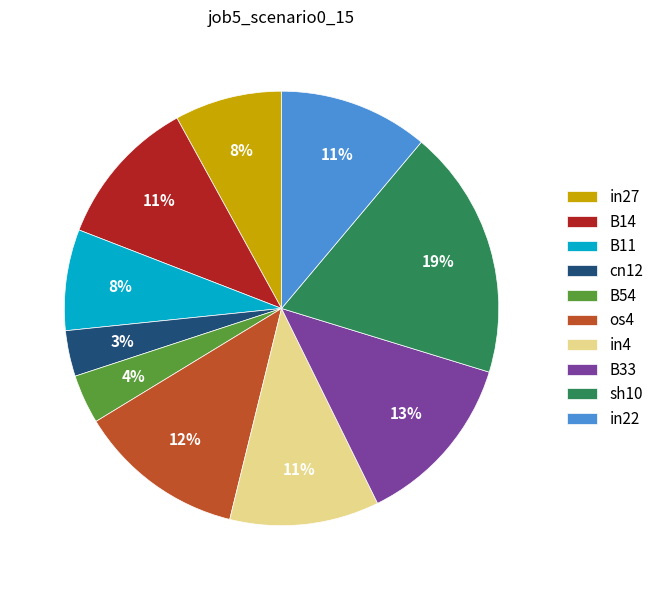

Is the sum of in22 and in4 greater than half?

No